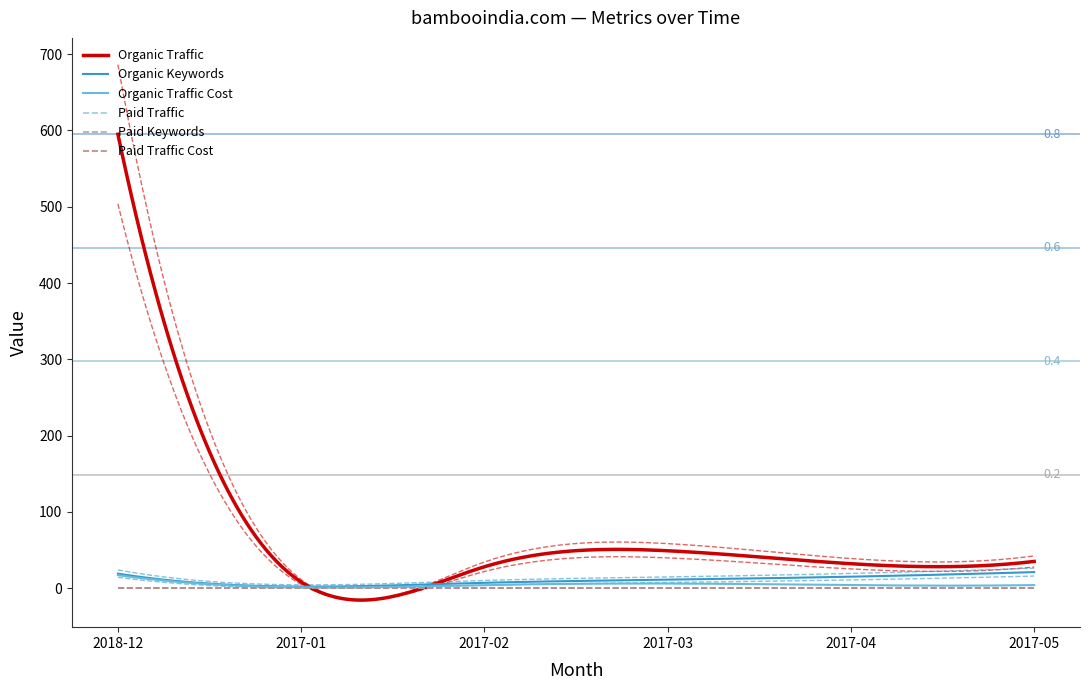

True or false: Paid Keywords and Organic Traffic Cost intersect in this chart.

False